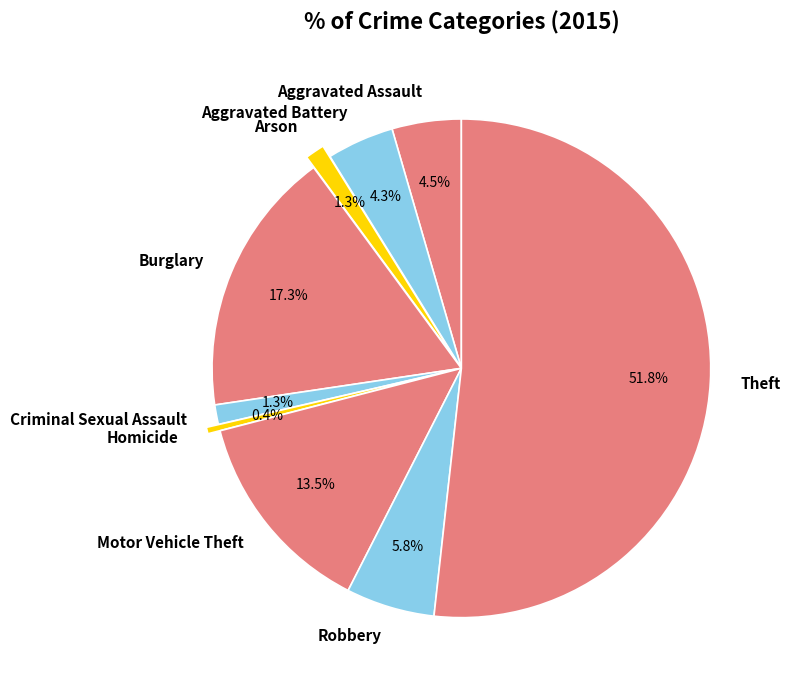

To the nearest percent, what is the difference between the Aggravated Assault and Theft slice percentages?

47%